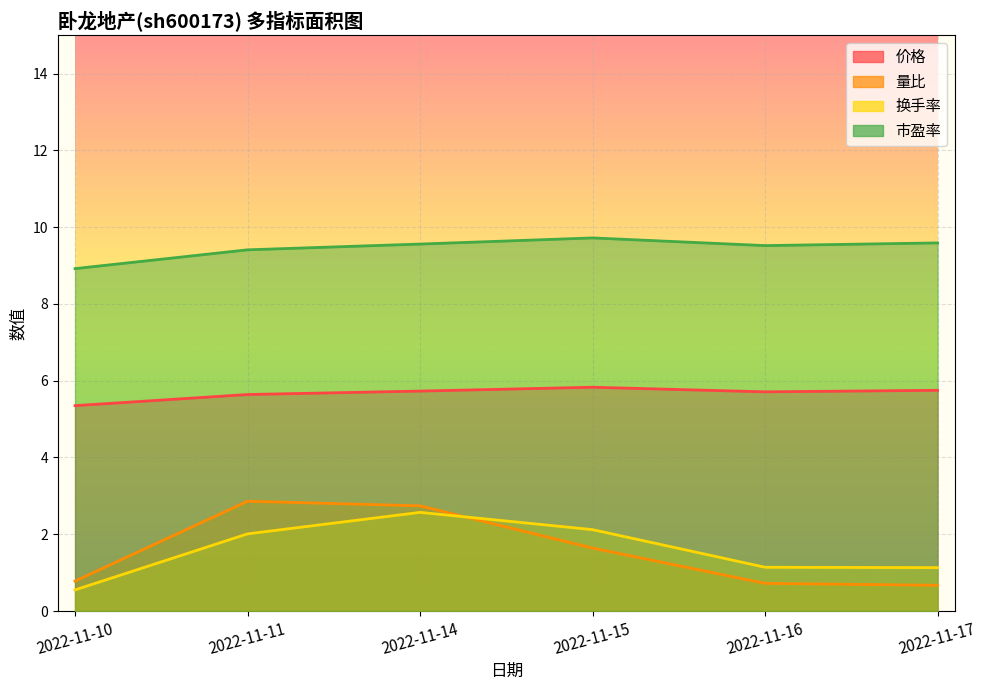

Reading left to right, list all the values displayed in this chart.

价格: 2022-11-10=5.3	2022-11-11=5.6	2022-11-14=5.7	2022-11-15=5.8	2022-11-16=5.7	2022-11-17=5.8
量比: 2022-11-10=0.8	2022-11-11=2.9	2022-11-14=2.7	2022-11-15=1.6	2022-11-16=0.7	2022-11-17=0.7
换手率: 2022-11-10=0.6	2022-11-11=2.0	2022-11-14=2.6	2022-11-15=2.1	2022-11-16=1.1	2022-11-17=1.1
市盈率: 2022-11-10=8.9	2022-11-11=9.4	2022-11-14=9.6	2022-11-15=9.7	2022-11-16=9.5	2022-11-17=9.6